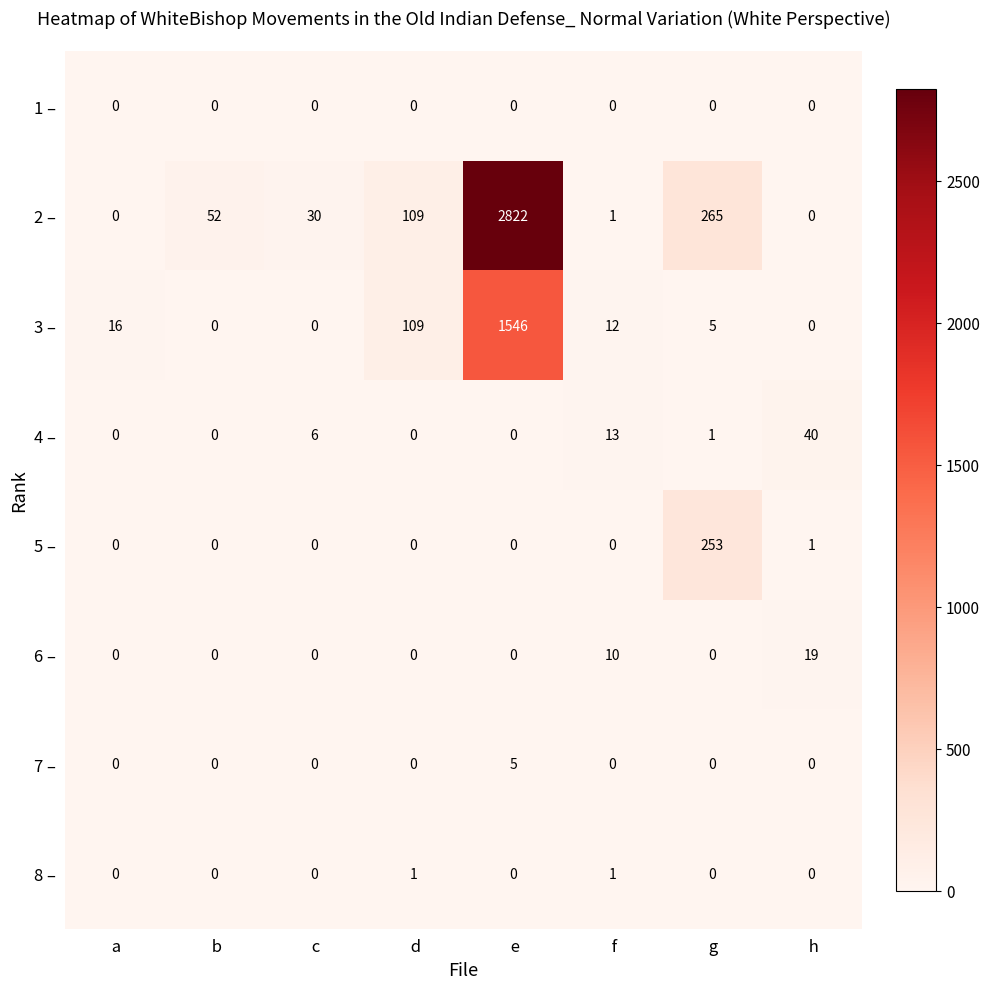

The value of 3 – at  e is 1546. True or false?

True